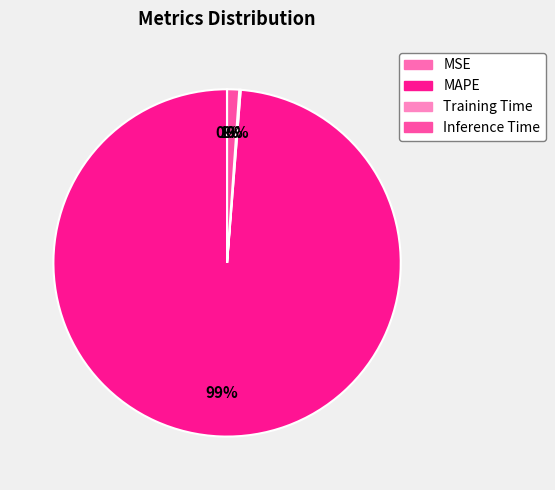

Is it true that Training Time is 1% of the pie?

False